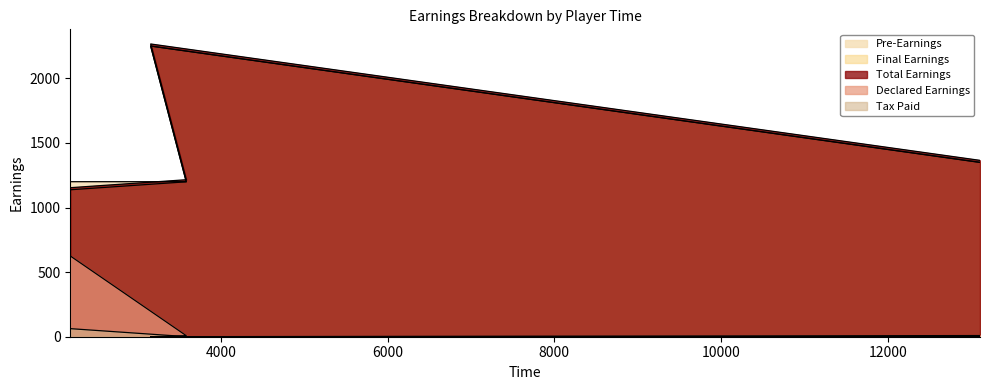

What is the value of the totalEarnings point at the 4th from the left?

1349.1